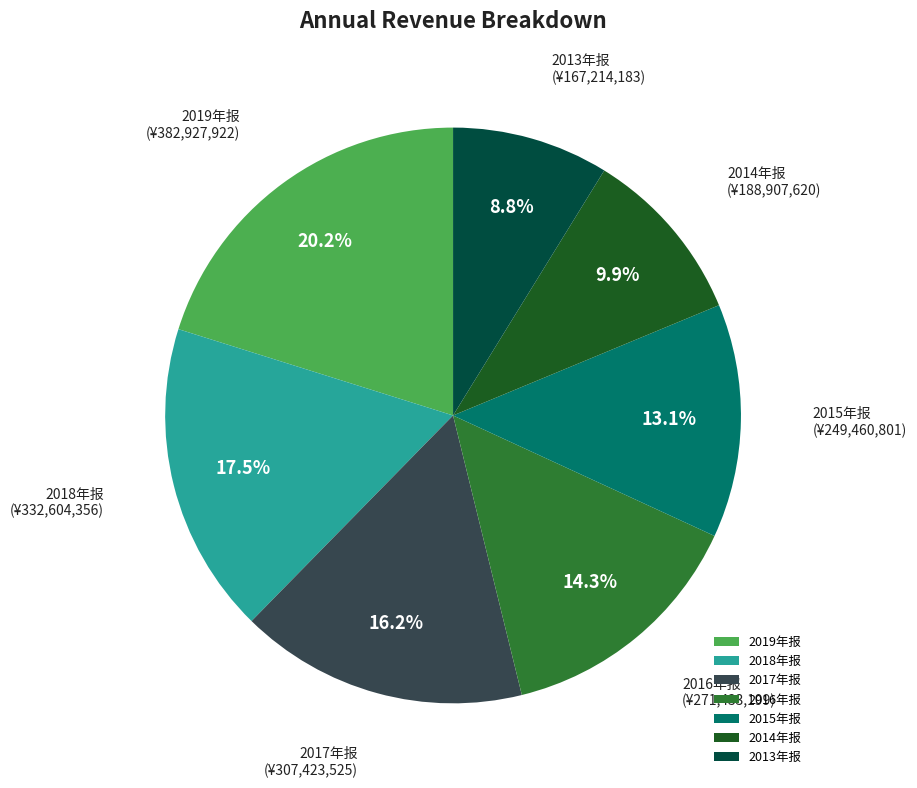

Which slice is the largest?

2019年报